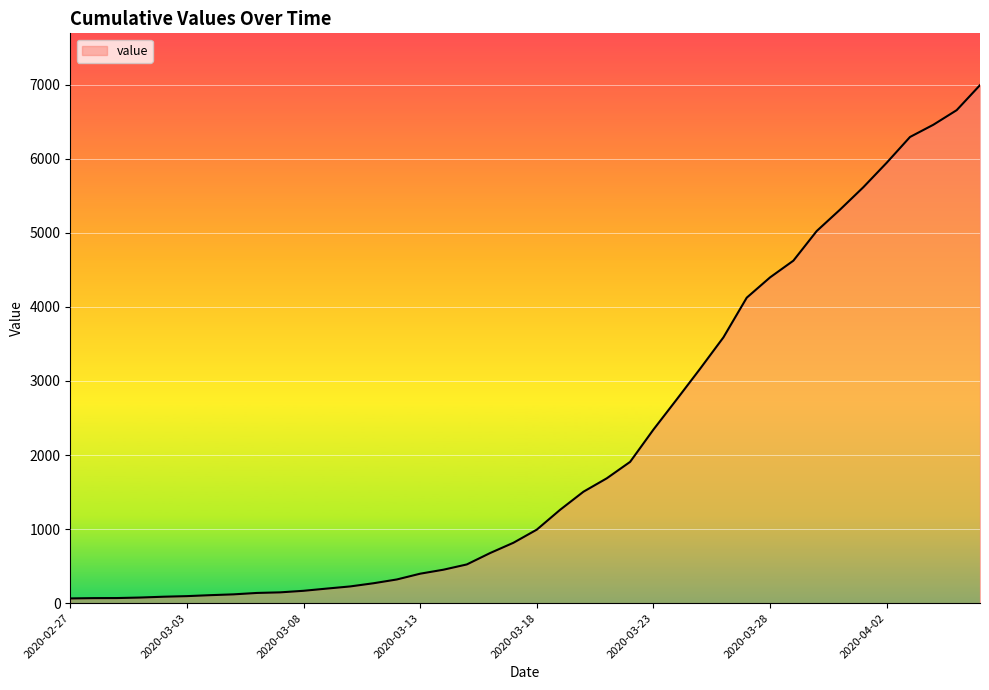

What is the difference between the maximum and minimum values?

6931